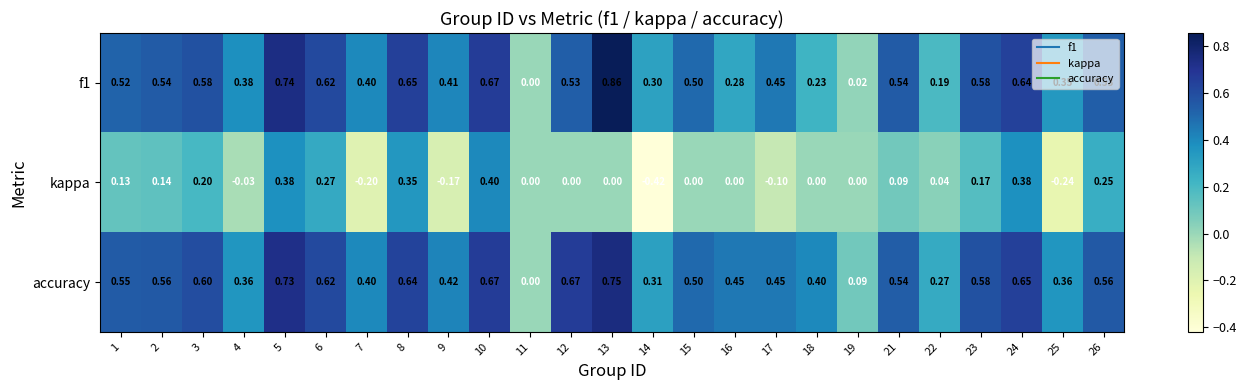

Is the value of kappa at 15 greater than the value of accuracy at 22?

No